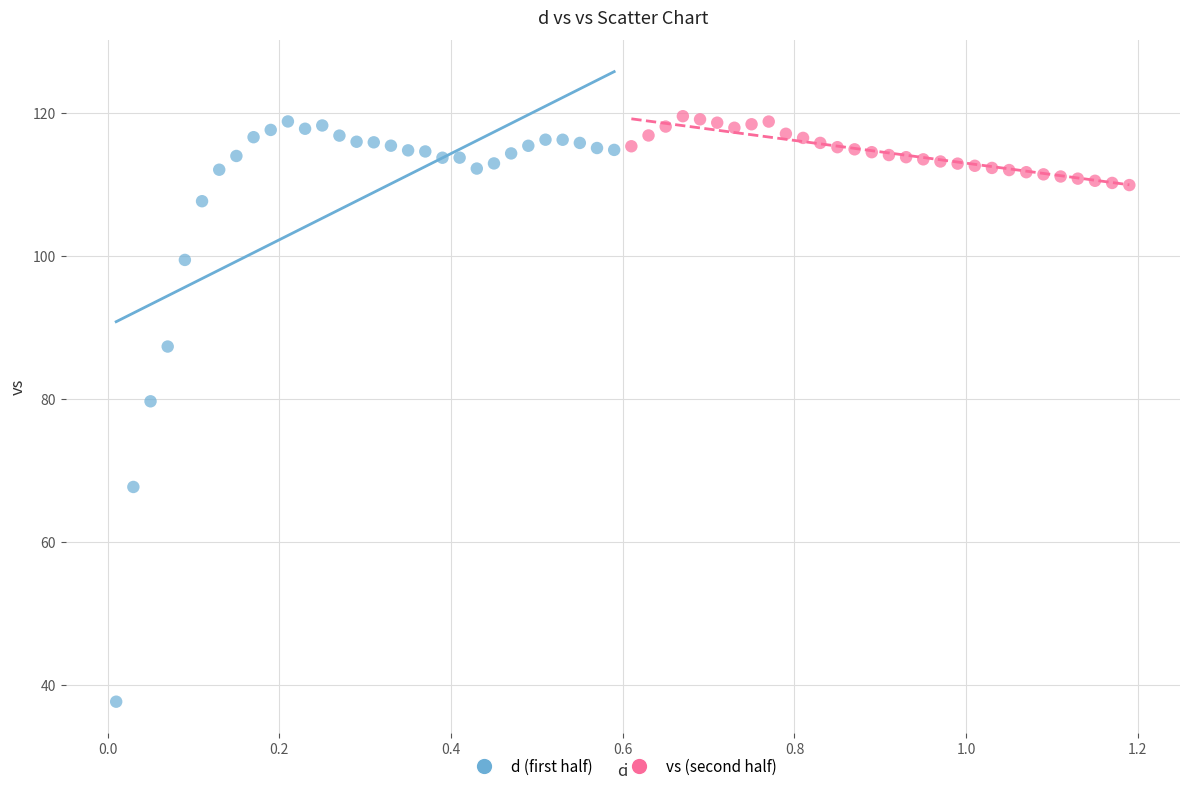

What are all the series names shown in the legend?

d (first half), vs (second half)